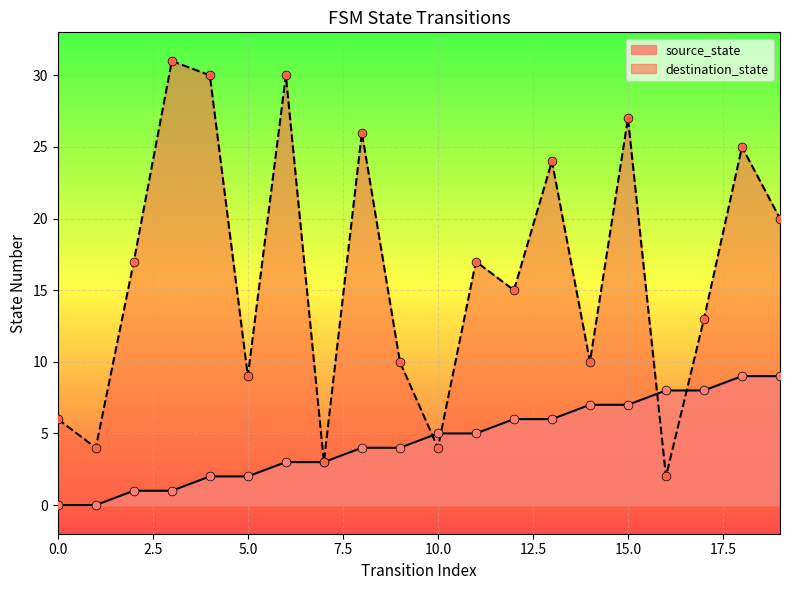

Which series has the largest total across all categories?

destination_state